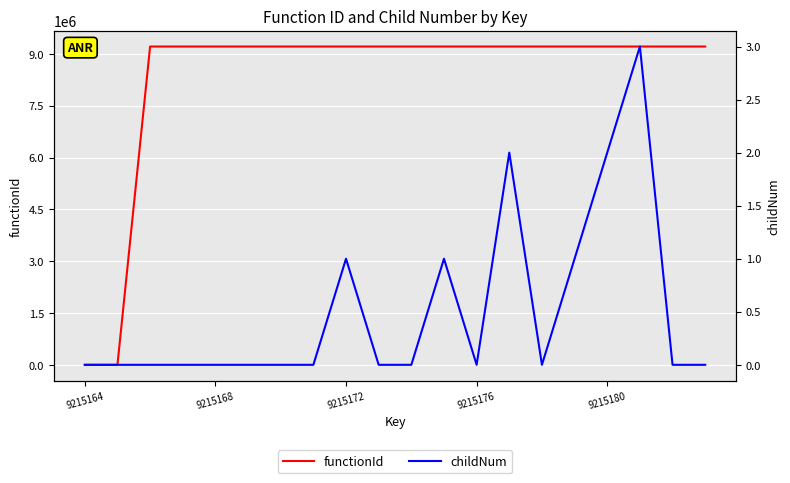

True or false: childNum and functionId intersect in this chart.

False